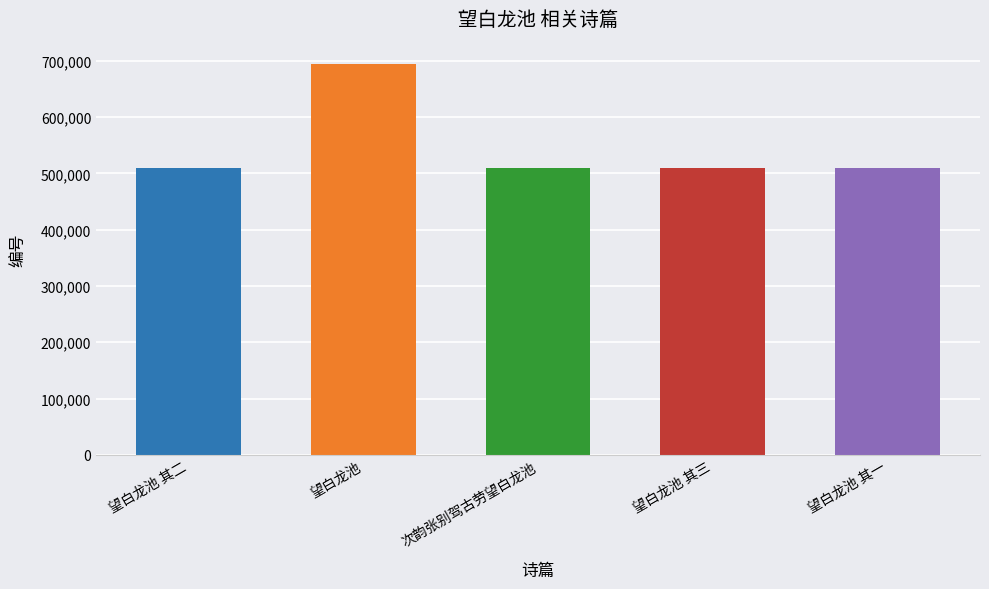

What is the value of the 3rd bar from the left?

510420